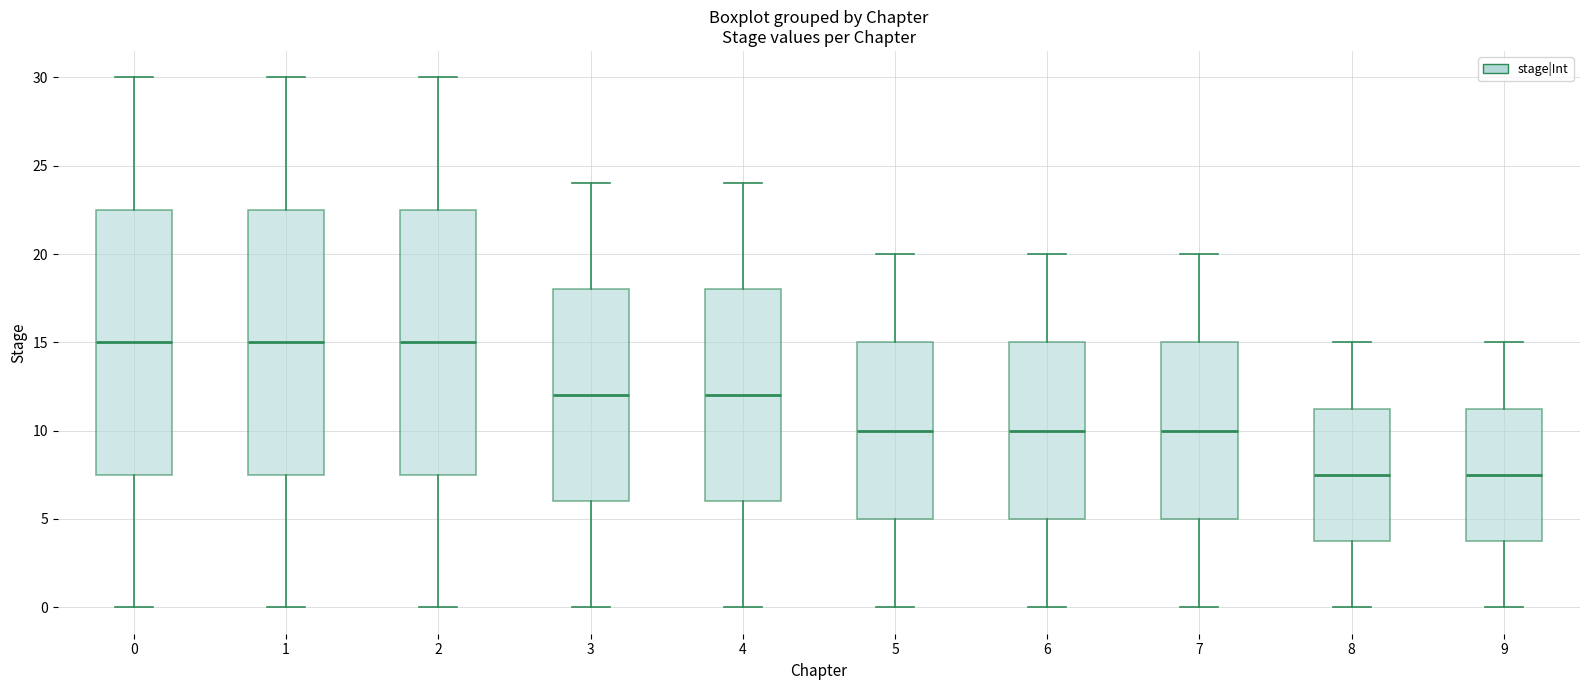

Reading left to right, transcribe this box plot: for each box, give where its median line is, the range the box spans, and where its two whiskers end, as read against the y-axis. The values are not printed on the chart, so give them approximately, as read against the axis.

0: median 15.0, box 7.5 to 22.5, whiskers 0.0 to 30.0
1: median 15.0, box 7.5 to 22.5, whiskers 0.0 to 30.0
2: median 15.0, box 7.5 to 22.5, whiskers 0.0 to 30.0
3: median 12.0, box 6.0 to 18.0, whiskers 0.0 to 24.0
4: median 12.0, box 6.0 to 18.0, whiskers 0.0 to 24.0
5: median 10.0, box 5.0 to 15.0, whiskers 0.0 to 20.0
6: median 10.0, box 5.0 to 15.0, whiskers 0.0 to 20.0
7: median 10.0, box 5.0 to 15.0, whiskers 0.0 to 20.0
8: median 7.5, box 4.0 to 11.5, whiskers 0.0 to 15.0
9: median 7.5, box 4.0 to 11.5, whiskers 0.0 to 15.0